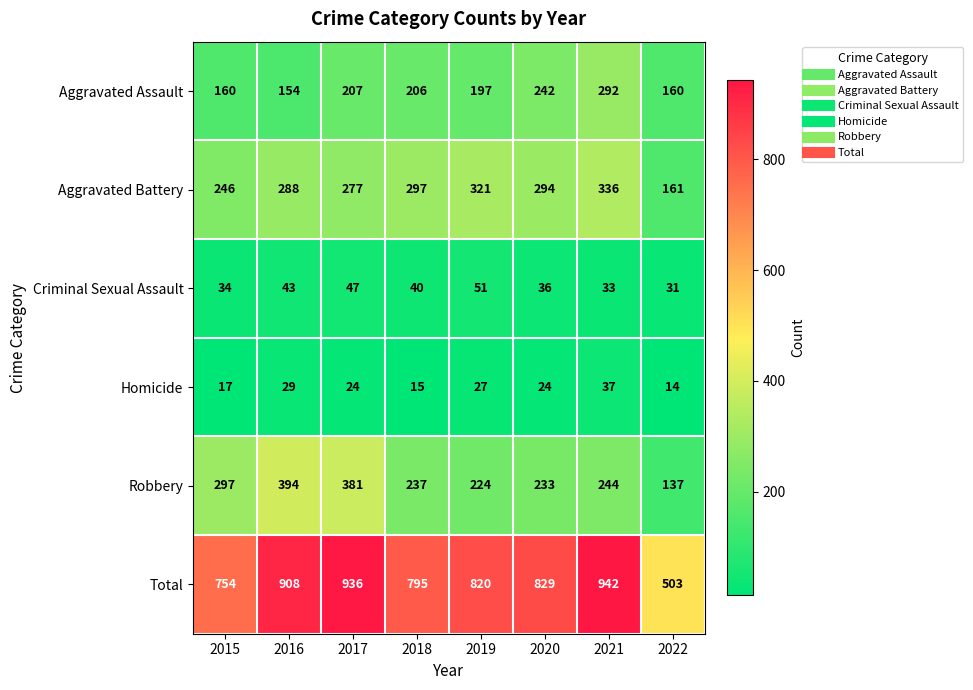

Which series has the largest total across all categories?

Total